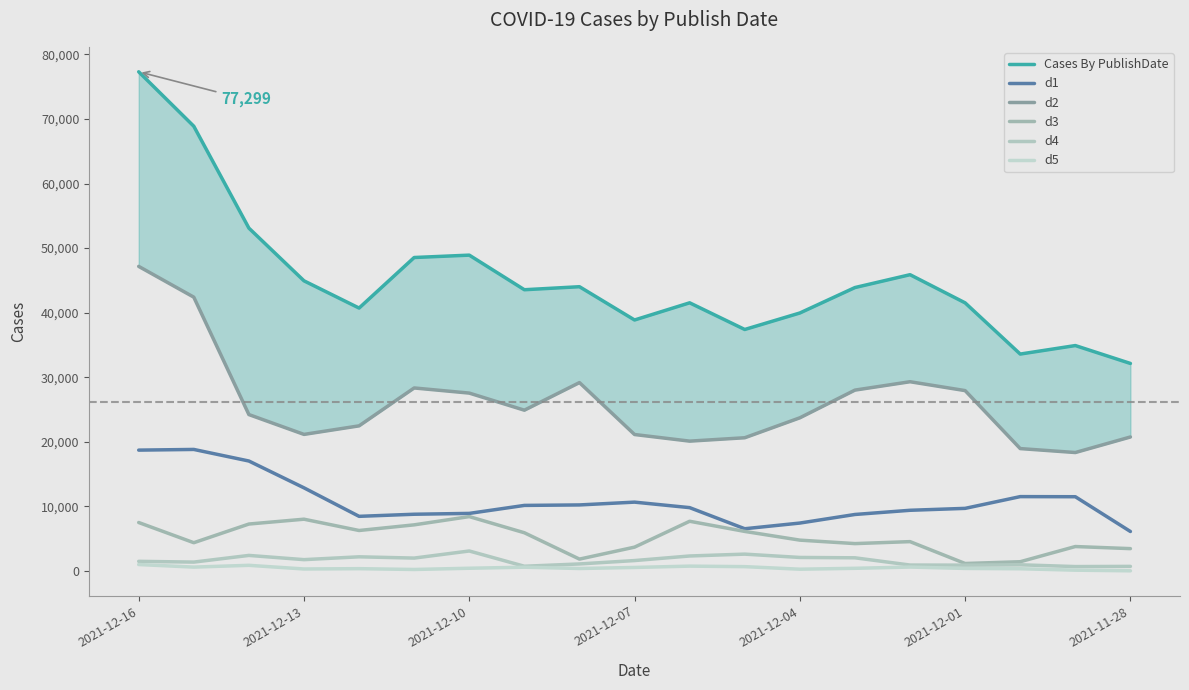

What is the difference between the maximum and minimum values in the d5 series?

972